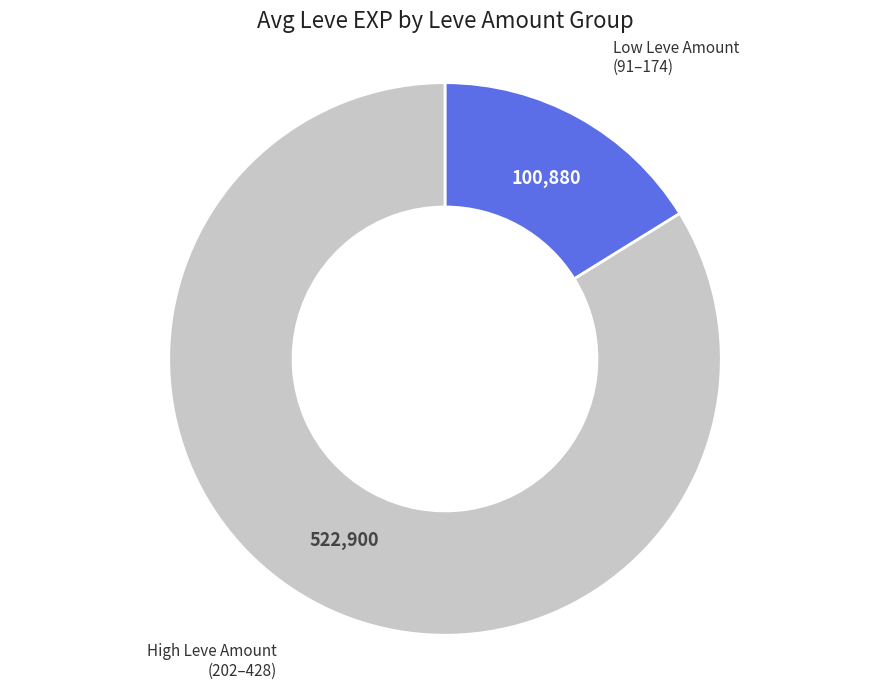

Rank the categories by value from lowest to highest.

Low Leve Amount (91–174), High Leve Amount (202–428)